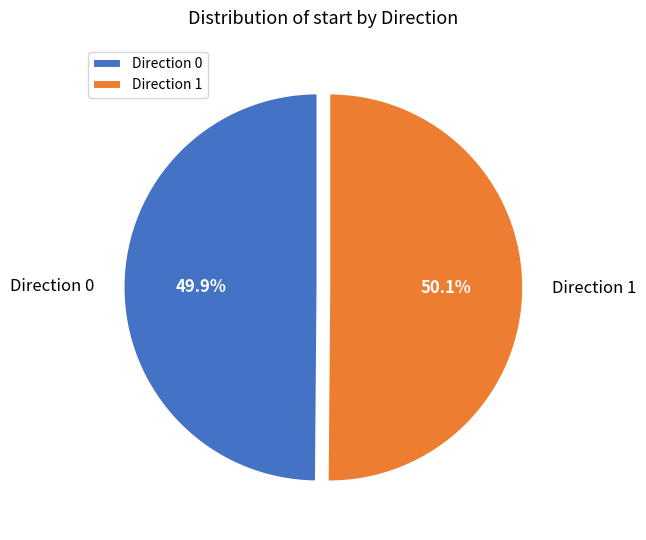

Combined, do Direction 0 and Direction 1 account for over 50%?

Yes